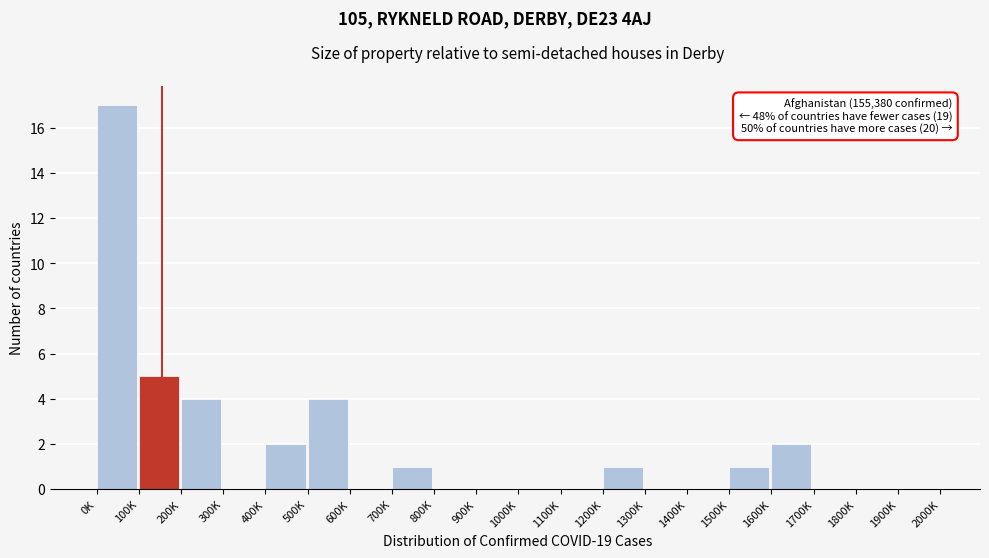

Reading right to left, list all the values displayed in this chart.

1900K=0	1800K=0	1700K=0	1600K=2	1500K=1	1400K=0	1300K=0	1200K=1	1100K=0	1000K=0	900K=0	800K=0	700K=1	600K=0	500K=4	400K=2	300K=0	200K=4	100K=5	0K=17